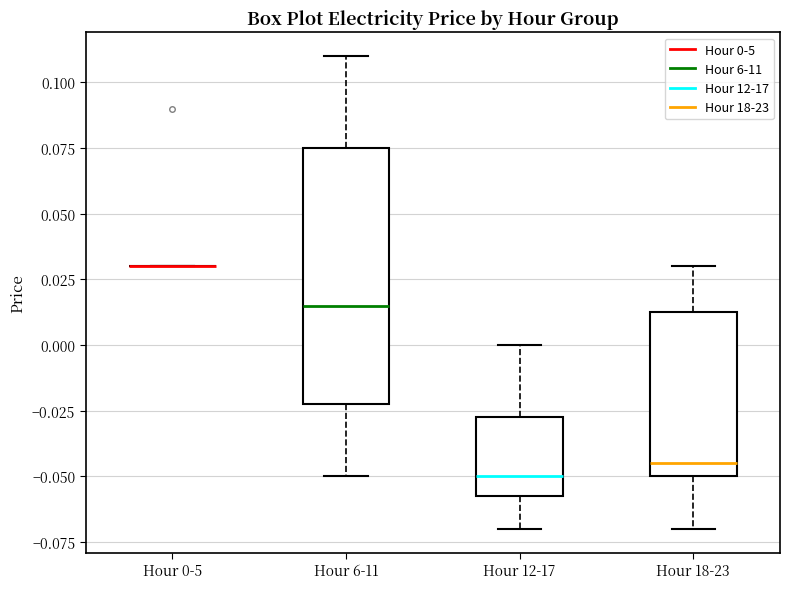

Reading left to right, transcribe this box plot: for each box, give where its median line is, the range the box spans, and where its two whiskers end, as read against the y-axis. The values are not printed on the chart, so give them approximately, as read against the axis.

Hour 0-5: box collapsed to a line at 0.030, whiskers 0.030 to 0.030
Hour 6-11: median 0.015, box -0.020 to 0.075, whiskers -0.050 to 0.110
Hour 12-17: median -0.050, box -0.055 to -0.025, whiskers -0.070 to 0.000
Hour 18-23: median -0.045, box -0.050 to 0.015, whiskers -0.070 to 0.030